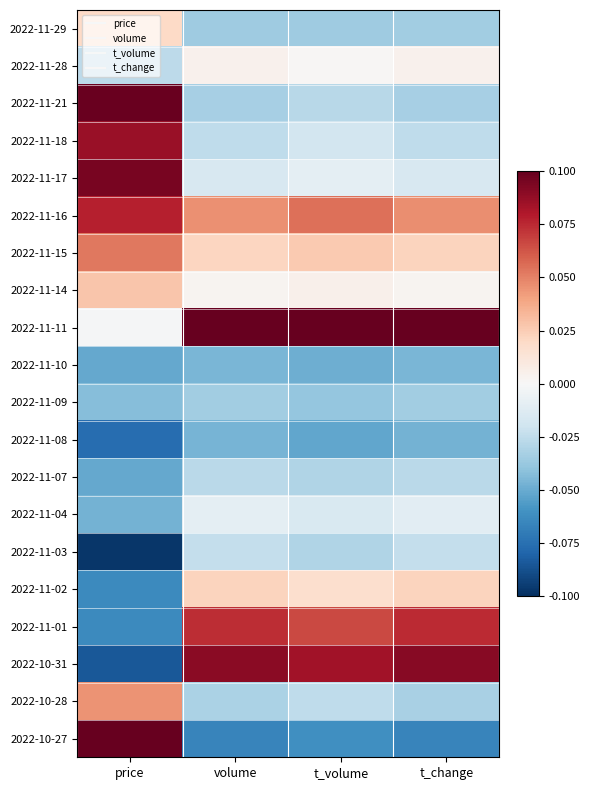

At t_change, list the series in order from smallest to largest.

2022-10-27, 2022-11-08, 2022-11-10, 2022-11-29, 2022-11-09, 2022-11-21, 2022-10-28, 2022-11-07, 2022-11-18, 2022-11-03, 2022-11-17, 2022-11-04, 2022-11-14, 2022-11-28, 2022-11-15, 2022-11-02, 2022-11-16, 2022-11-01, 2022-10-31, 2022-11-11